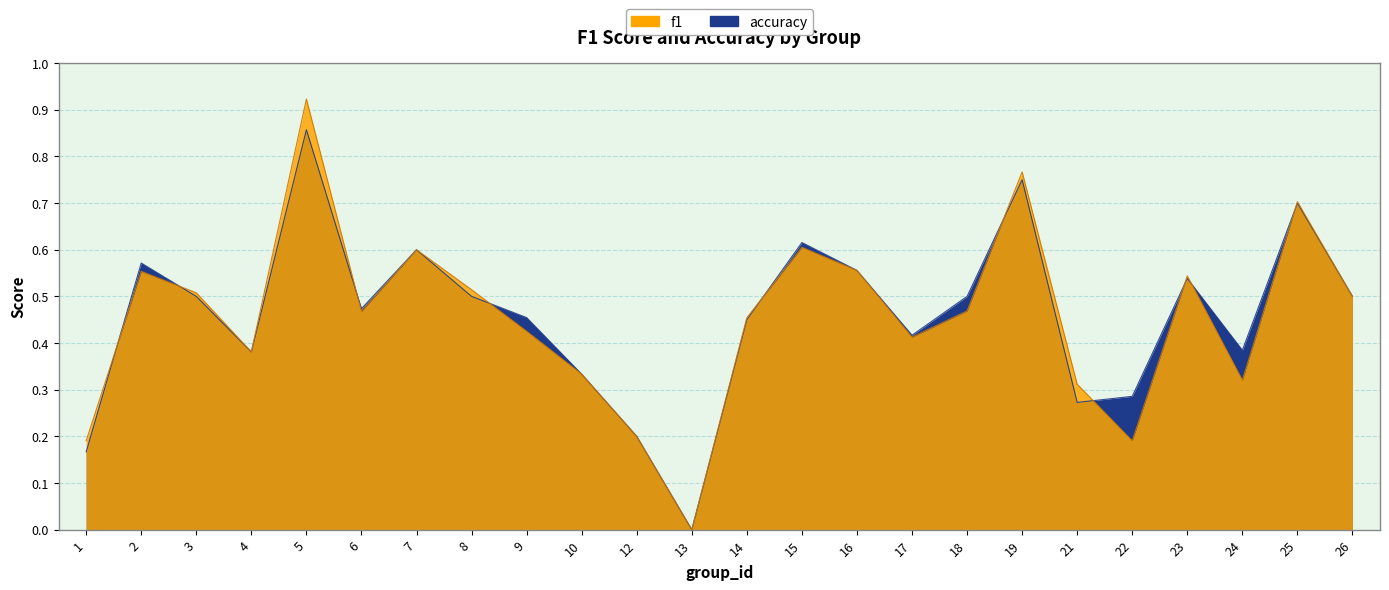

How many interior local valleys does the accuracy series have?

6